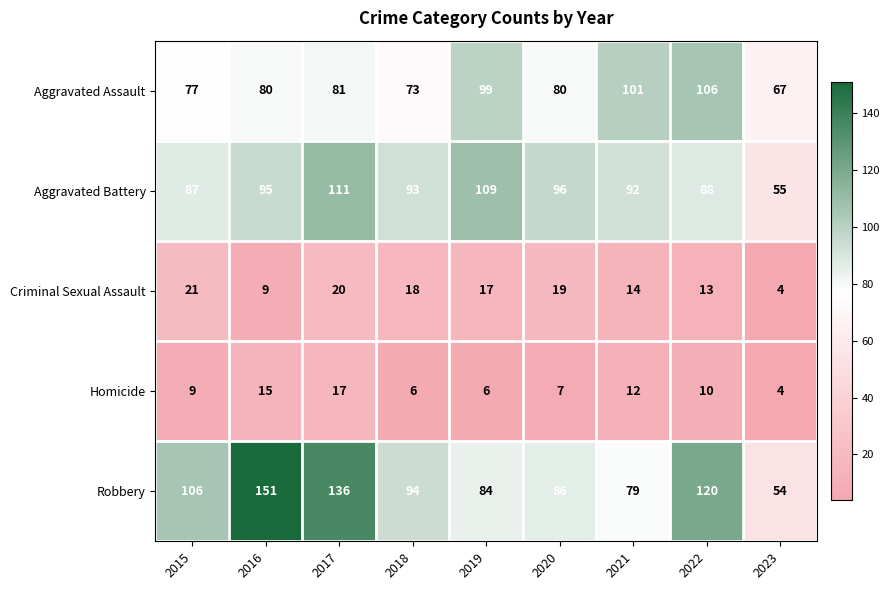

What is the sum of the Robbery values at 2017 and 2019?

220